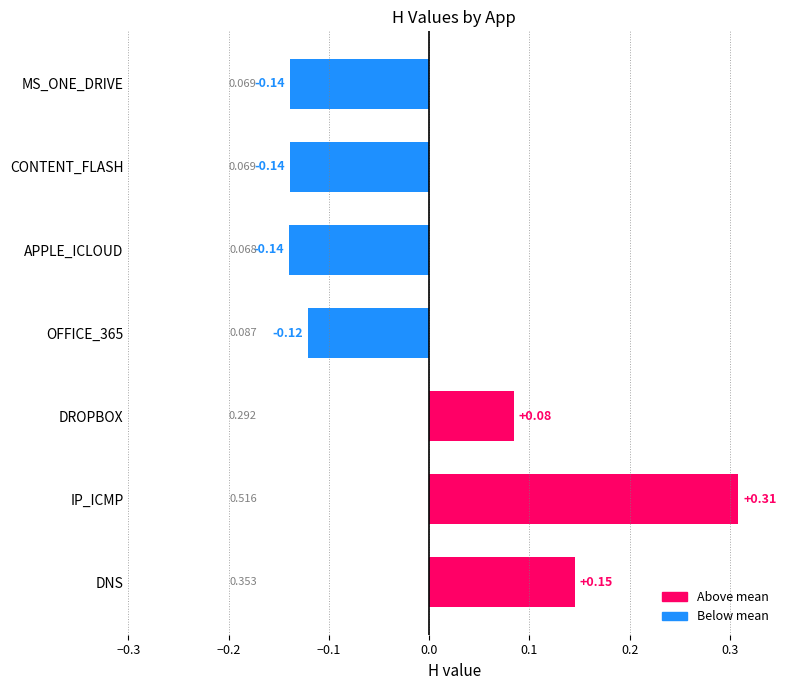

At which category does the chart reach its peak across all series?

IP_ICMP